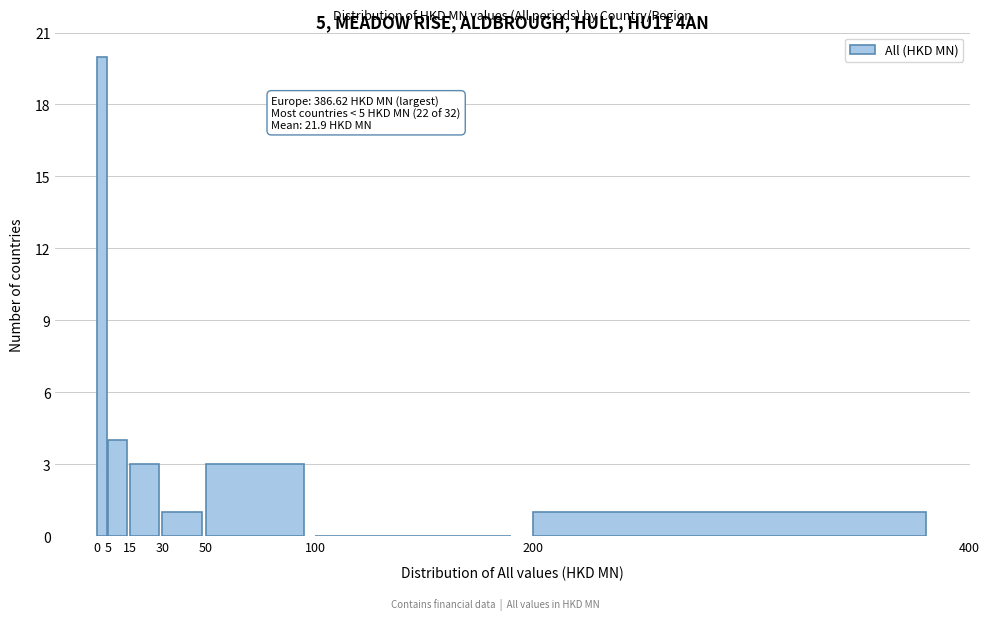

Which range on the x-axis has the tallest bar?

0 to 5